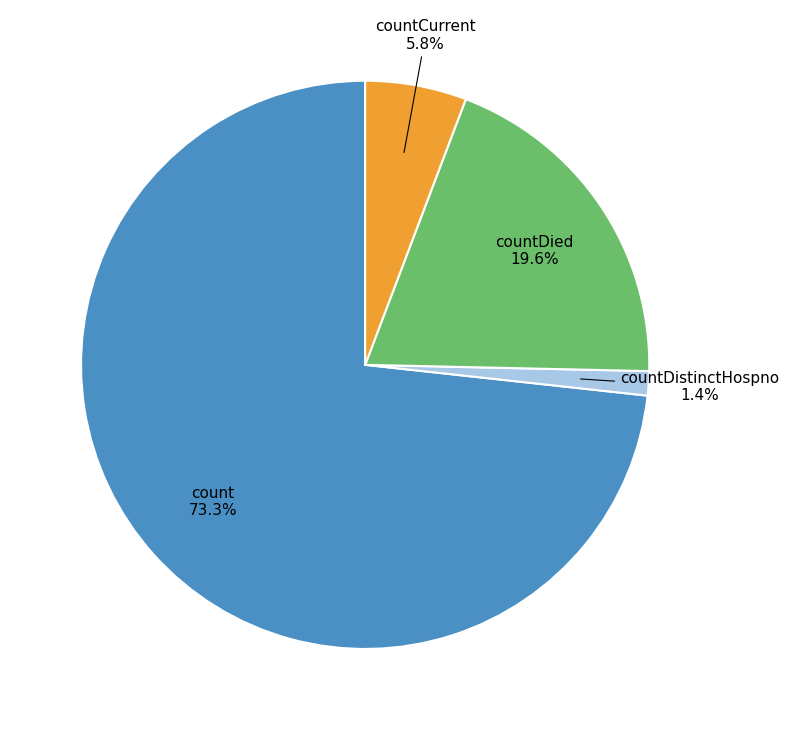

Rank the categories by value from lowest to highest.

countDistinctHospno, countCurrent, countDied, count